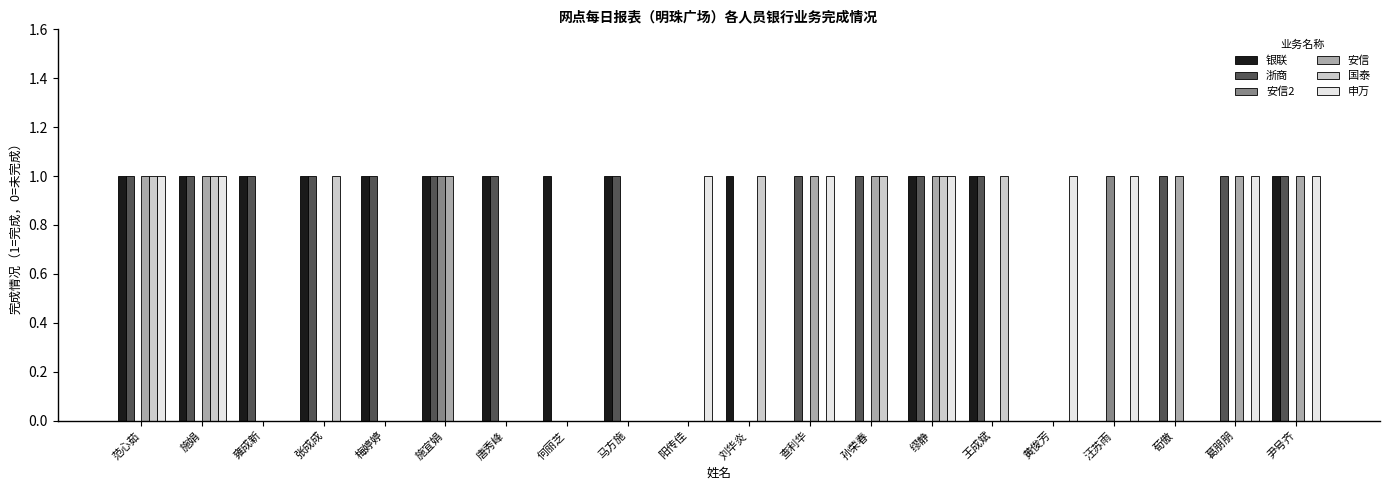

Which series has the largest total across all categories?

浙商